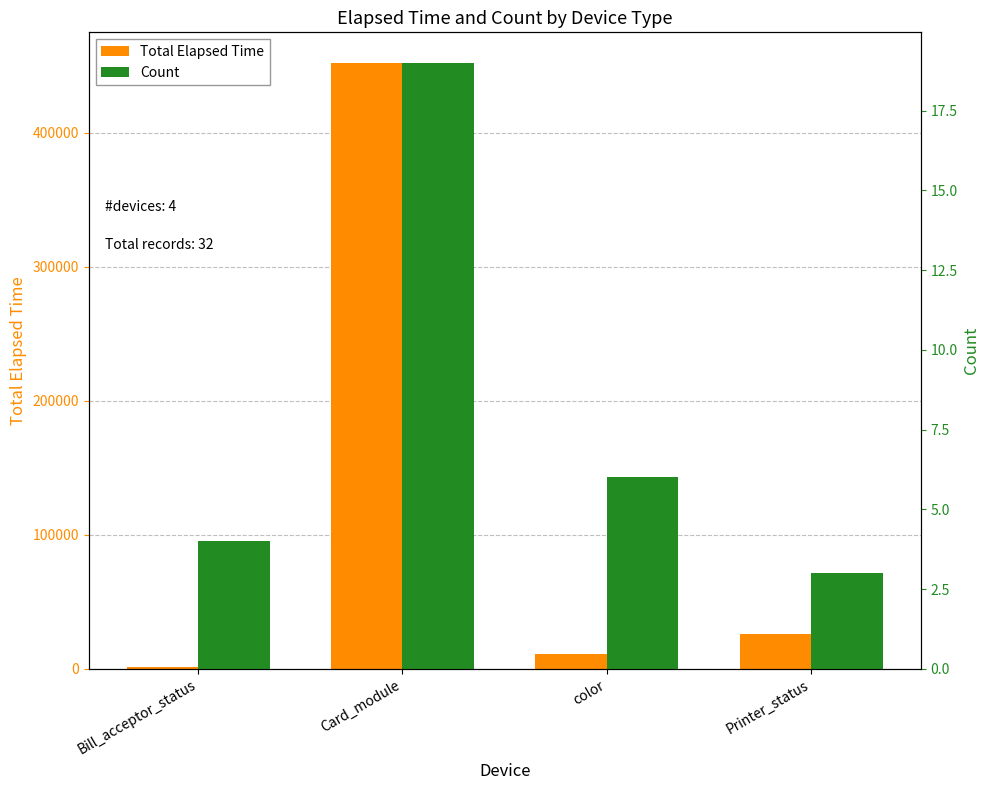

What is the label of the 2nd bar from the left?

Card_module